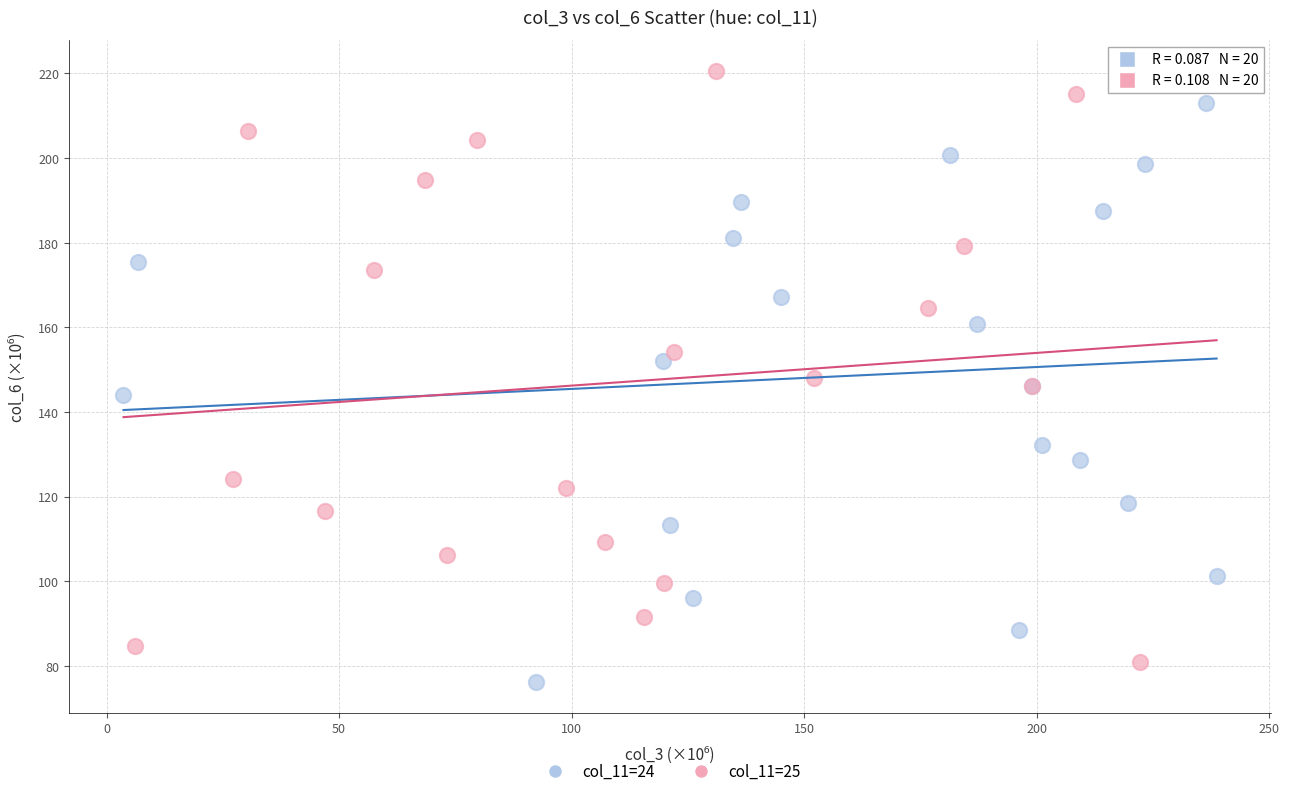

Which series reaches the maximum Y coordinate?

col_11=25